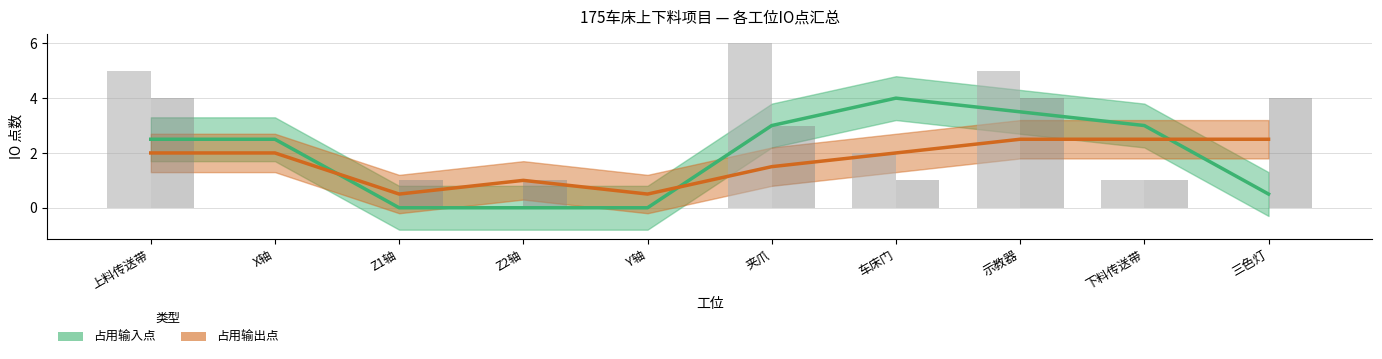

Where does the 占用输入点 series first go above 1?

上料传送带